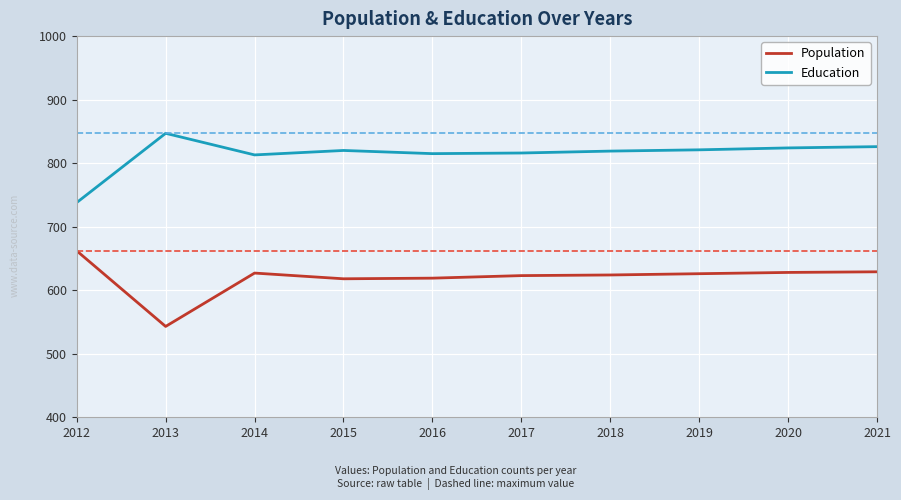

Is it true that Education equals 587 at 2013?

False